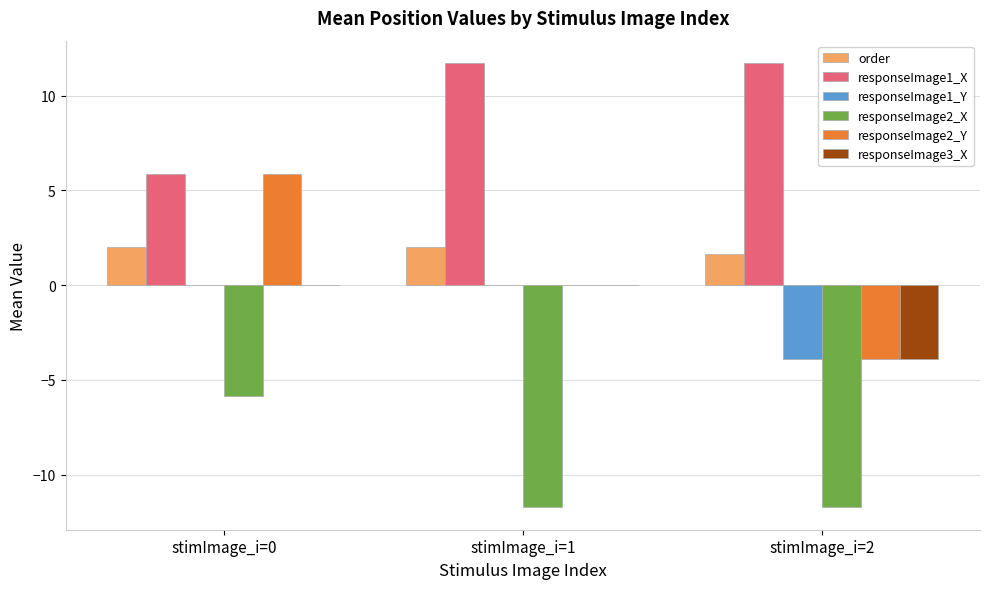

What is the sum of the responseImage2_Y values at stimImage_i=2 and stimImage_i=0?

2.0